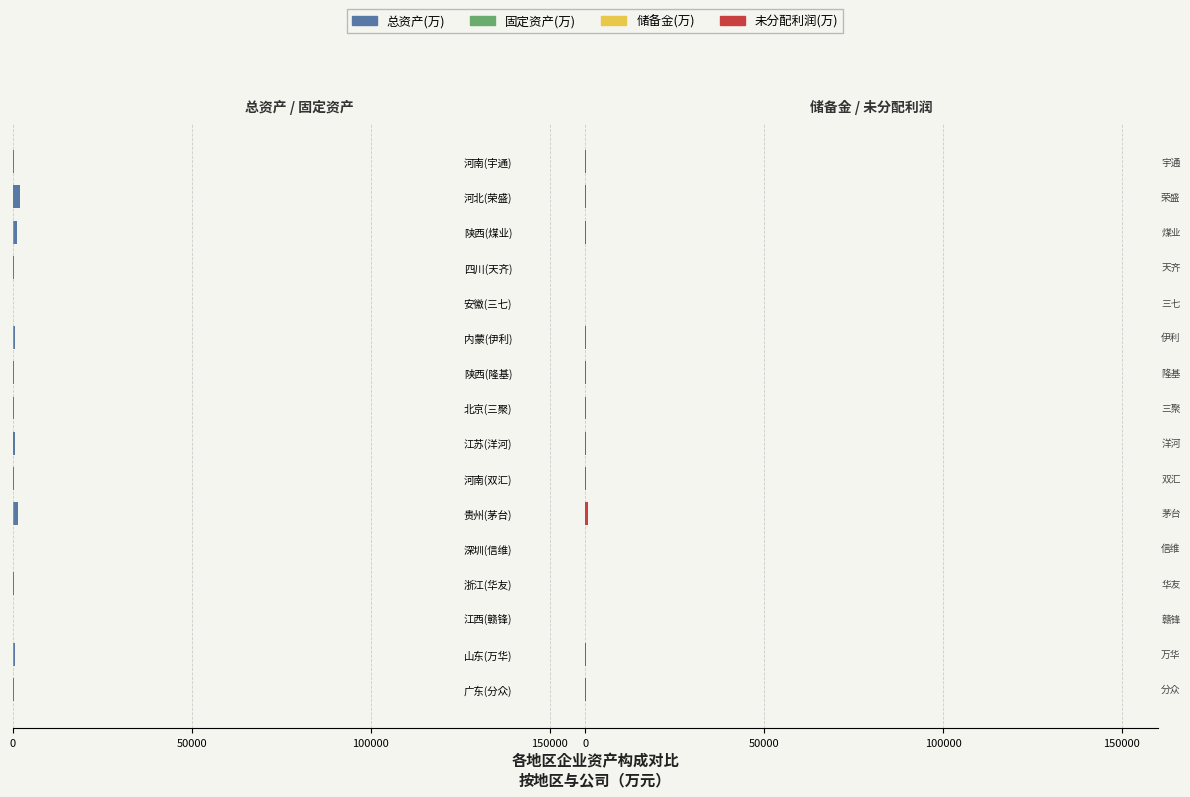

What is the maximum value shown in the chart?

885.2